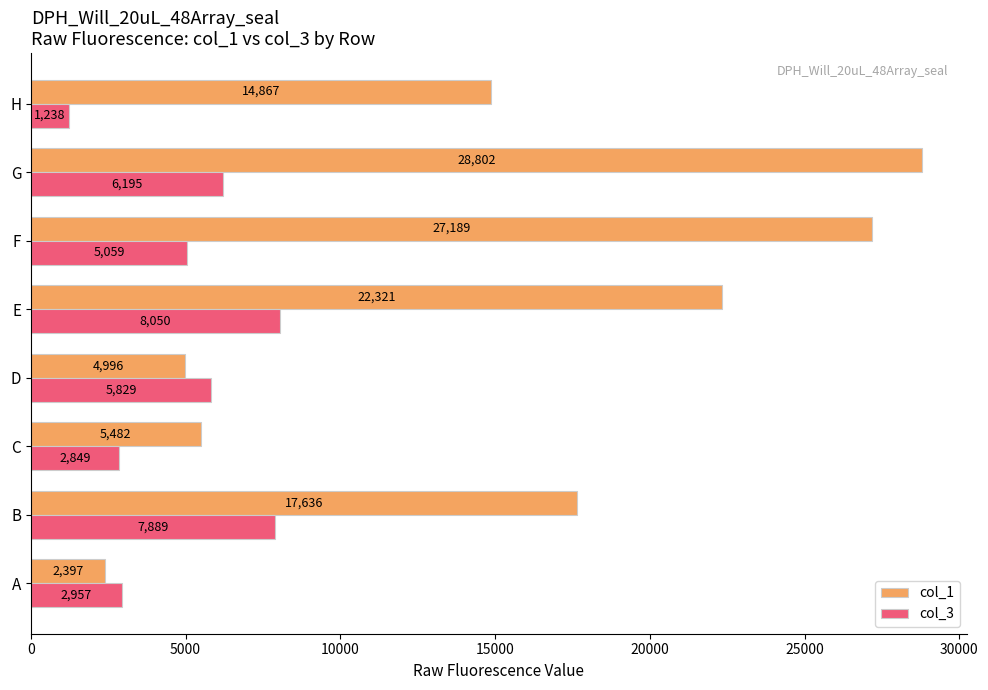

What is the total value across all series at D?

10825